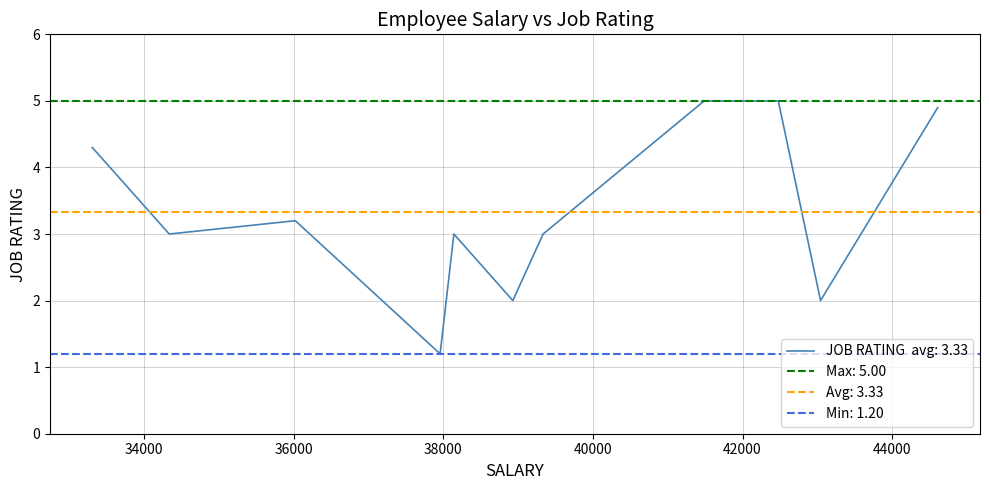

Is this an area chart (filled region under the line)?

No